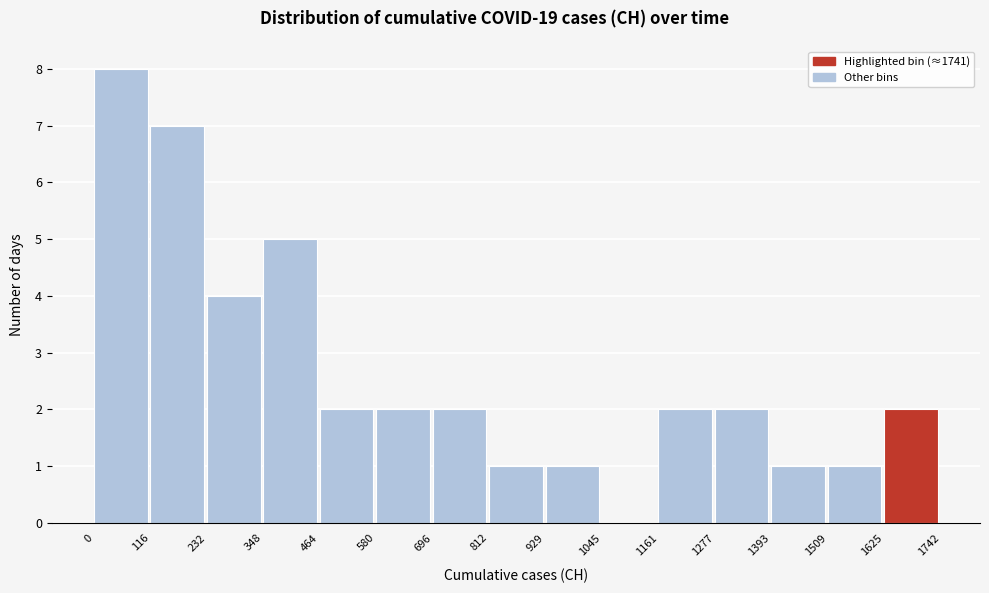

Reading left to right, transcribe this chart: for each bar, give the range it covers on the x-axis and its height. The values are not printed on the chart, so give them approximately, as read against the axis.

0 to 116: 8
116 to 232: 7
232 to 348: 4
348 to 464: 5
464 to 580: 2
580 to 696: 2
696 to 812: 2
812 to 929: 1
929 to 1045: 1
1045 to 1161: 0
1161 to 1277: 2
1277 to 1393: 2
1393 to 1509: 1
1509 to 1625: 1
1625 to 1742: 2